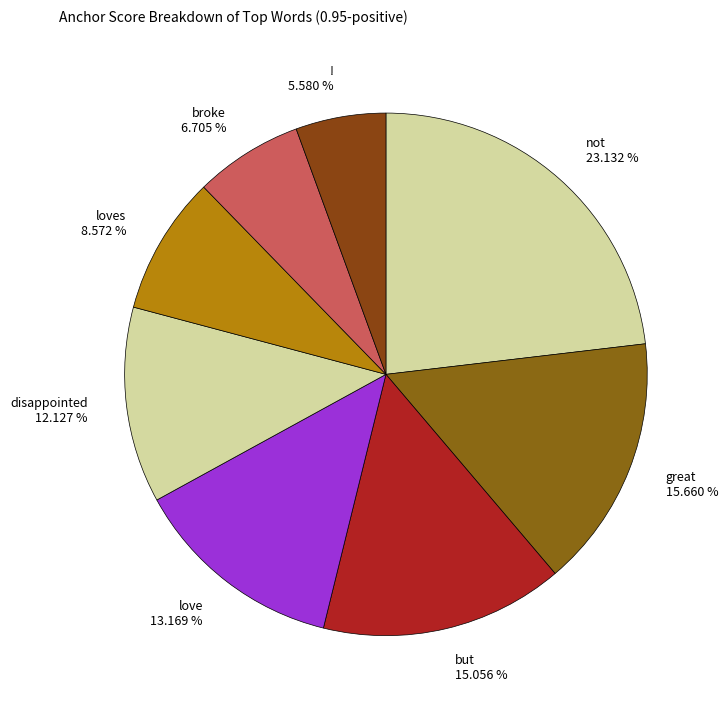

Is there any slice that represents more than half of the pie?

No